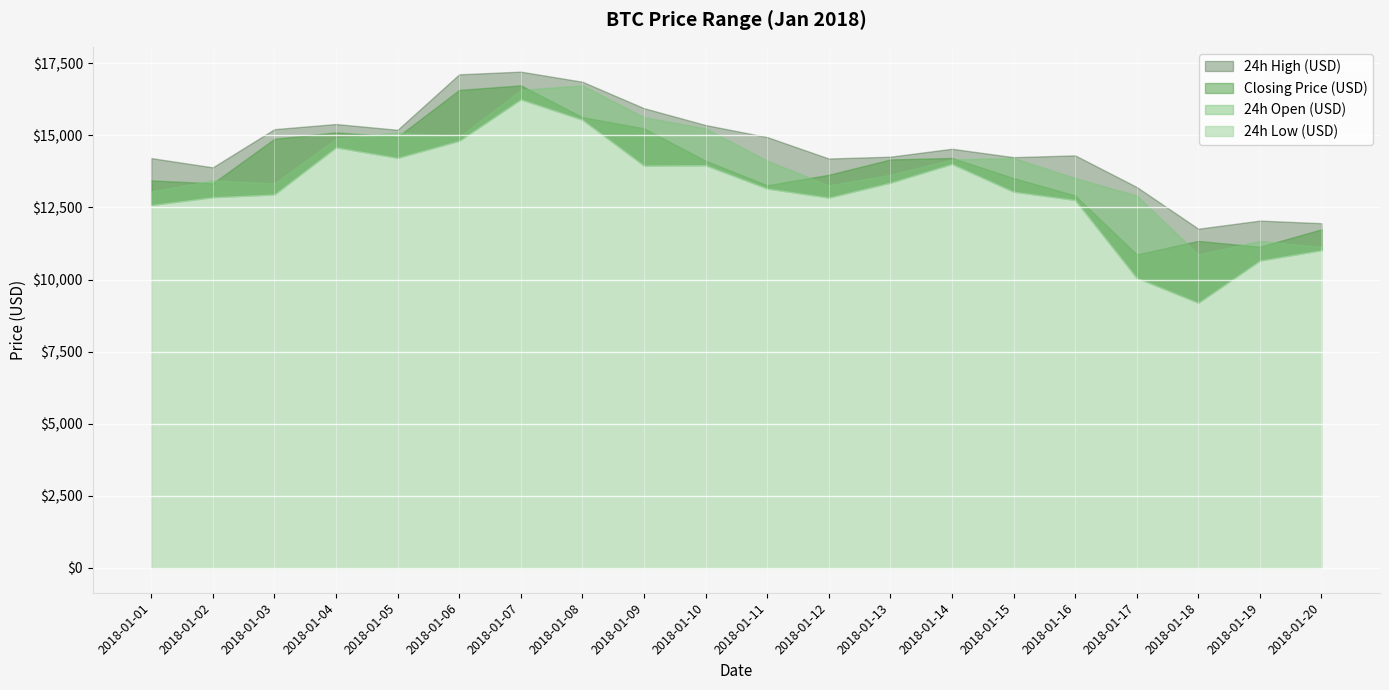

True or false: 24h Open (USD) has a value of 13062.1 at 2018-01-01.

True